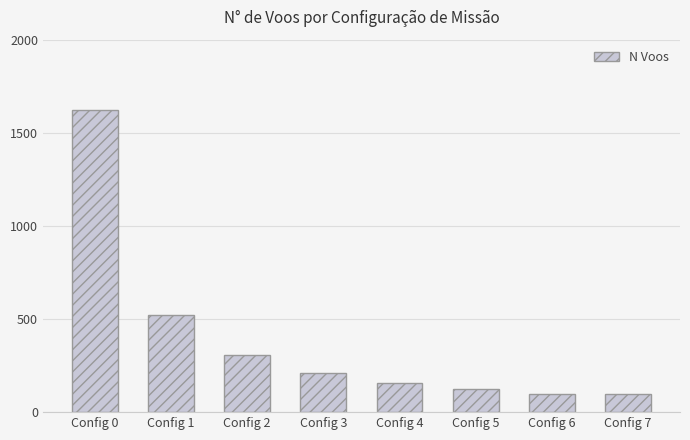

How many distinct data groups are displayed?

1